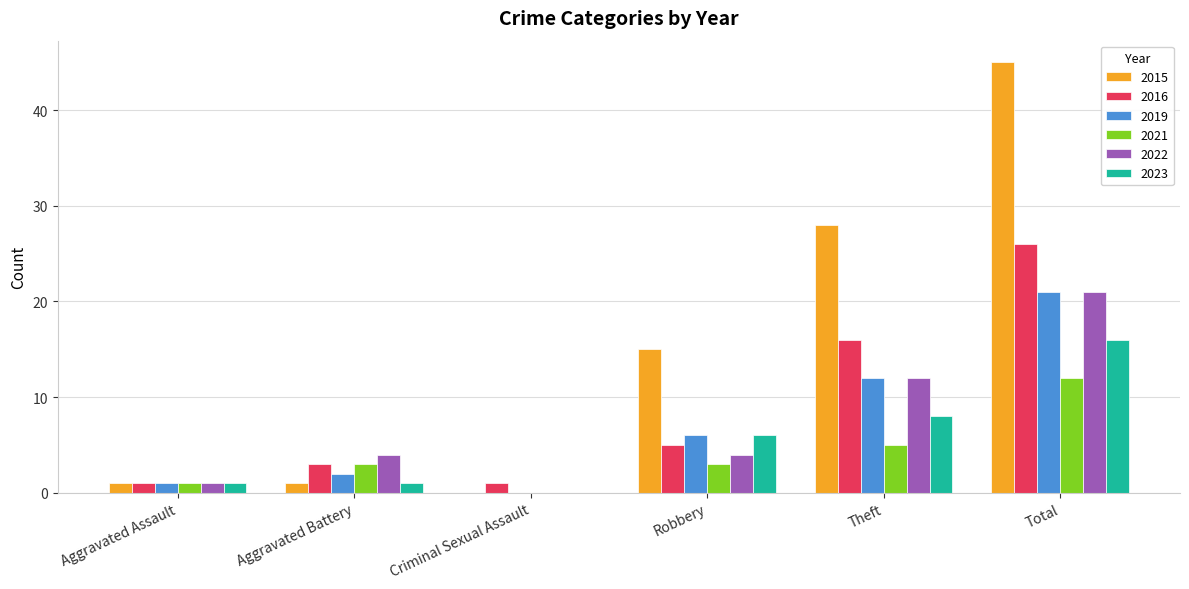

What is the difference between the 2019 values at Criminal Sexual Assault and Aggravated Assault?

1